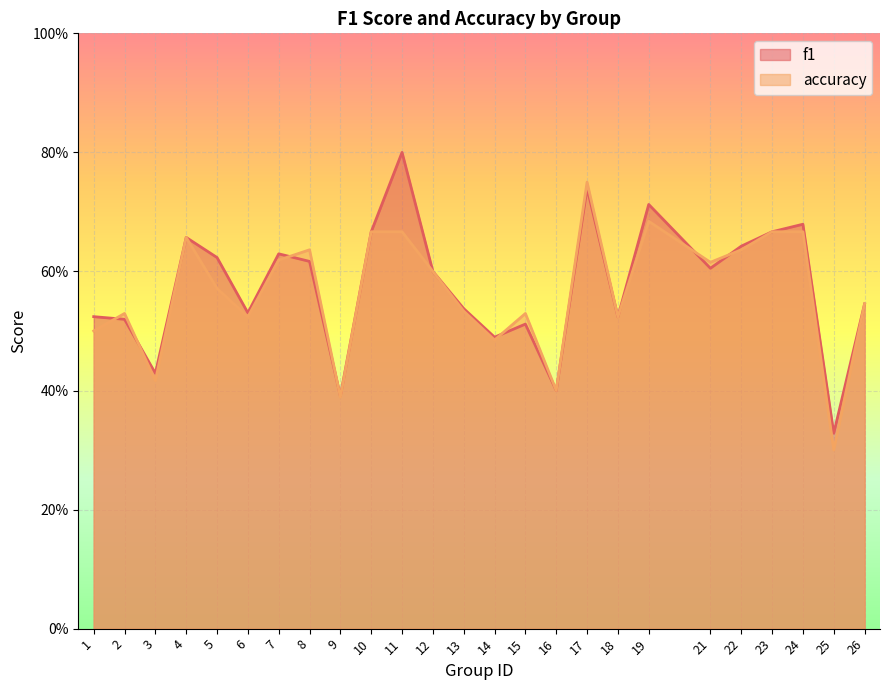

At which label does accuracy reach its peak?

17